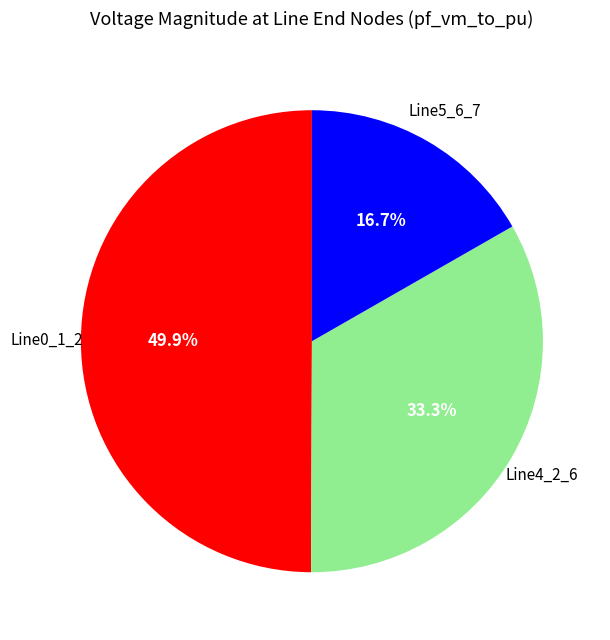

To the nearest percent, what is the difference between the largest and smallest slice percentages?

33%